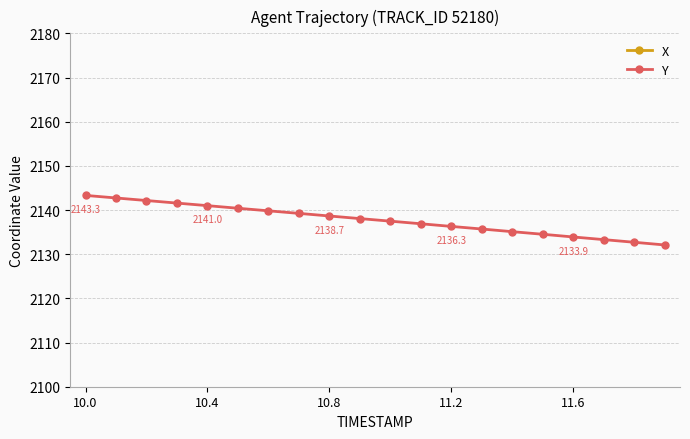

What is the highest value of the Y series?

2143.3